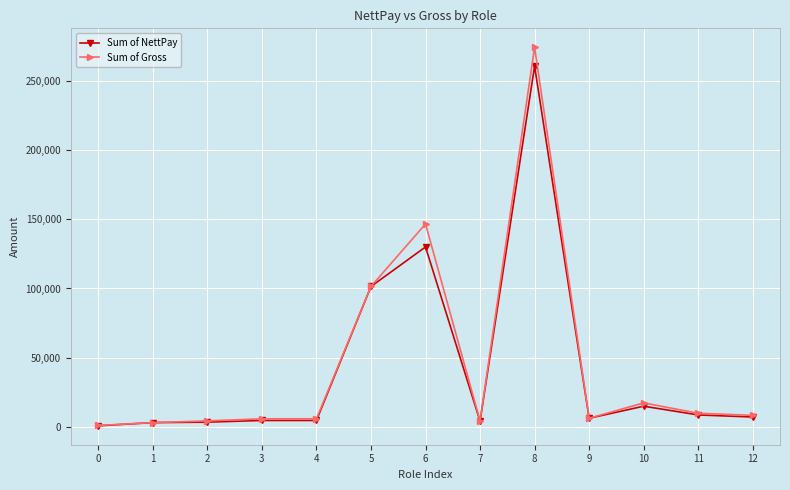

How many lines are shown in the chart?

2